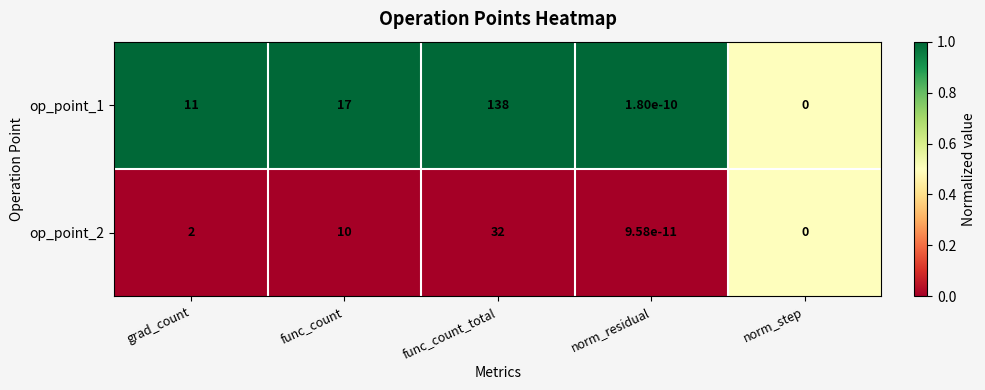

True or false: op_point_1 has a value of 0.0 at norm_step.

True